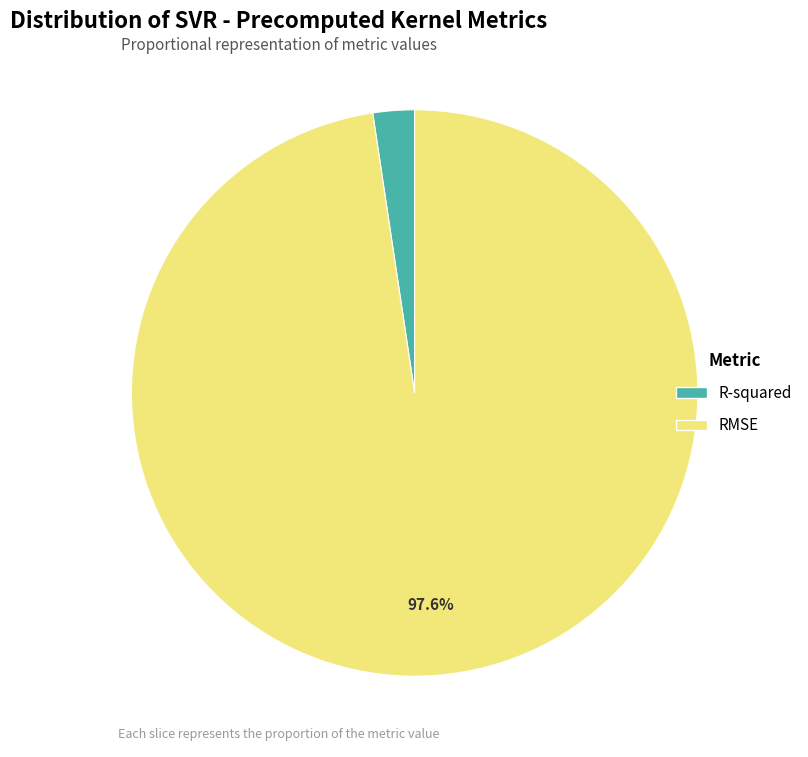

Which slice is the largest?

RMSE